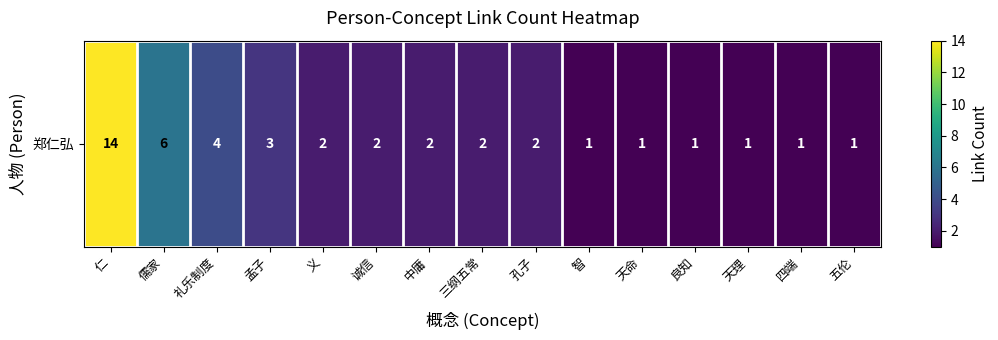

What is the difference between the maximum and minimum values?

13